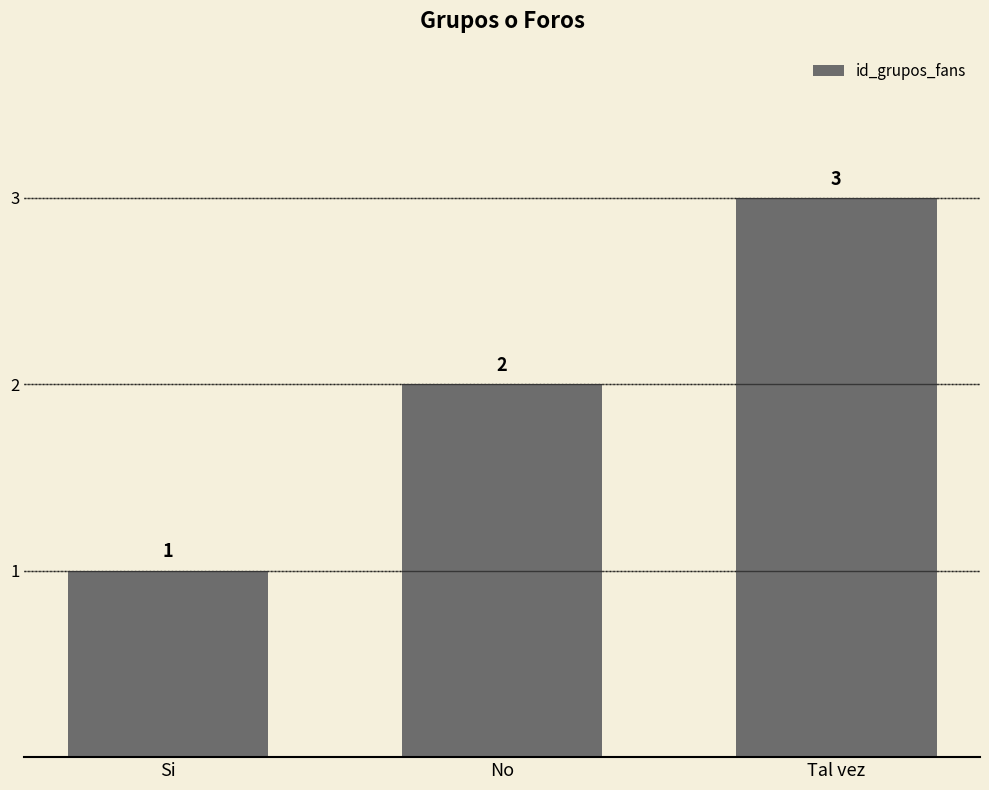

What is the difference between the maximum and minimum values?

2